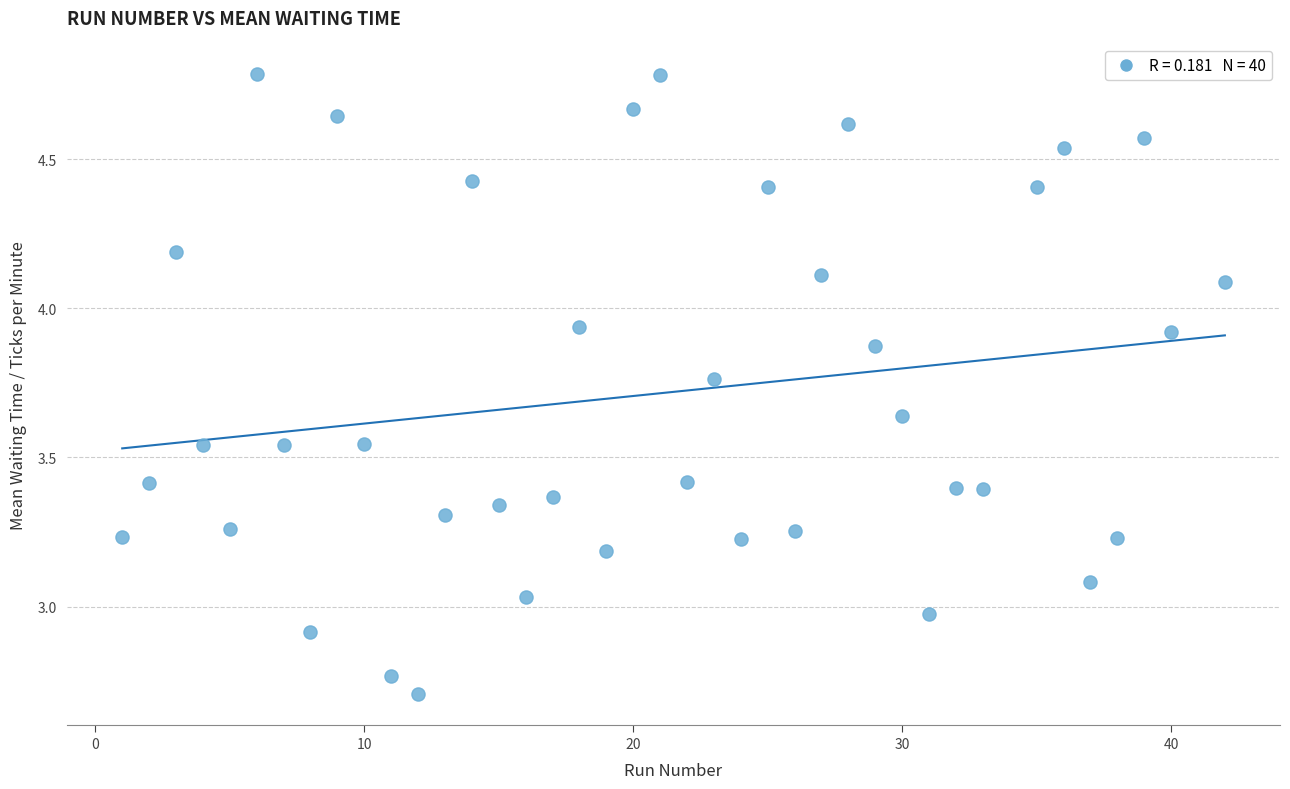

What is the range of Y values (max minus min)?

2.1